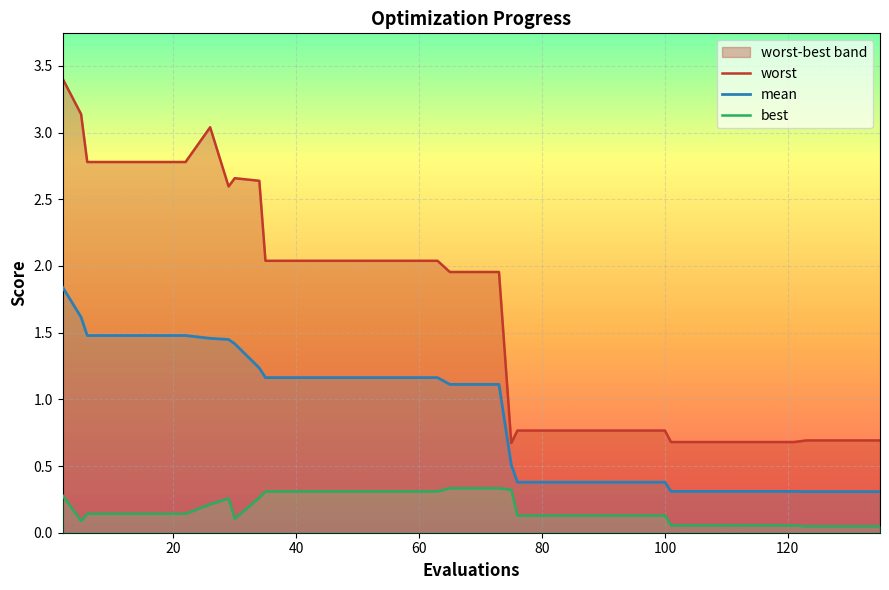

Is it true that mean equals 0.4 at 100?

True